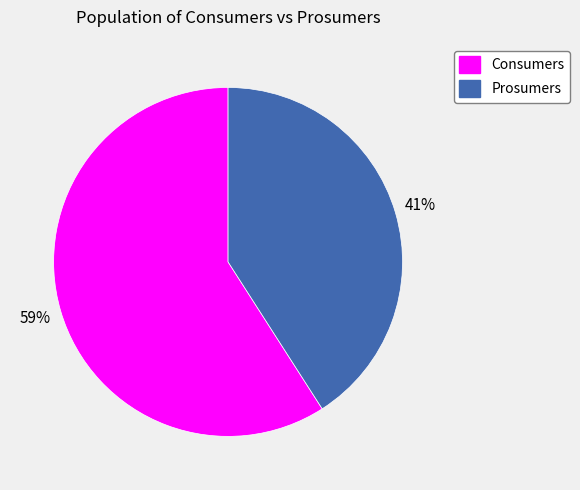

Which has a higher value, Prosumers or Consumers?

Consumers